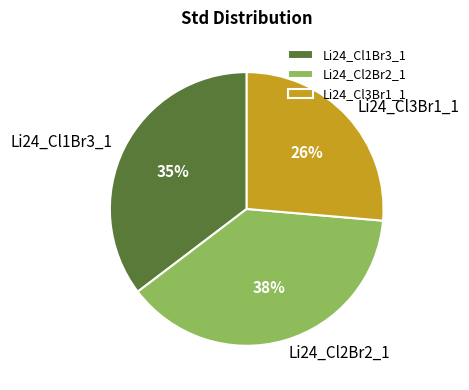

To the nearest percent, what is the average slice percentage?

33%